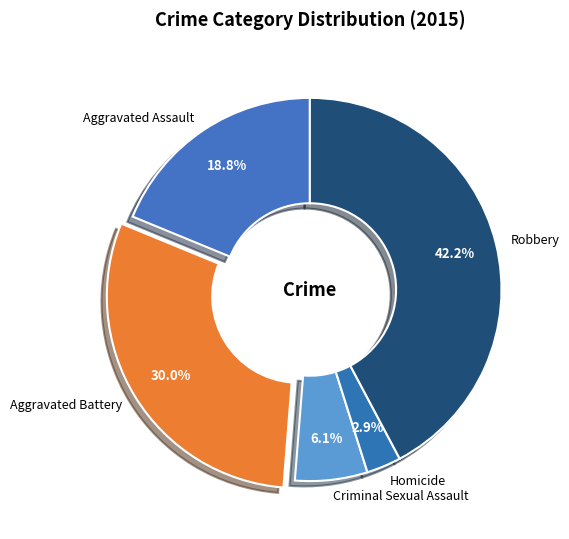

The Aggravated Battery slice represents 21% of the pie. True or false?

False